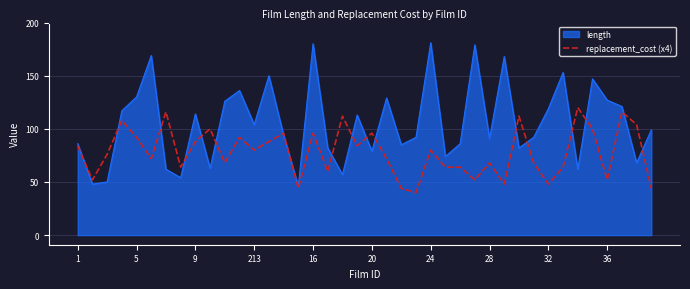

What is the minimum value for length?

46.0